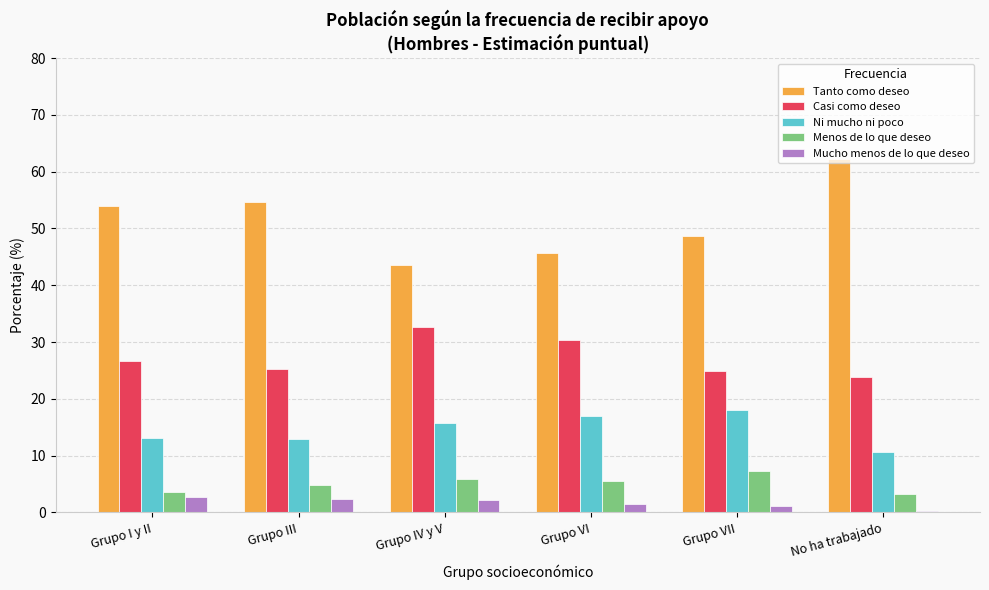

What is the total value across all series at No ha trabajado?

100.0